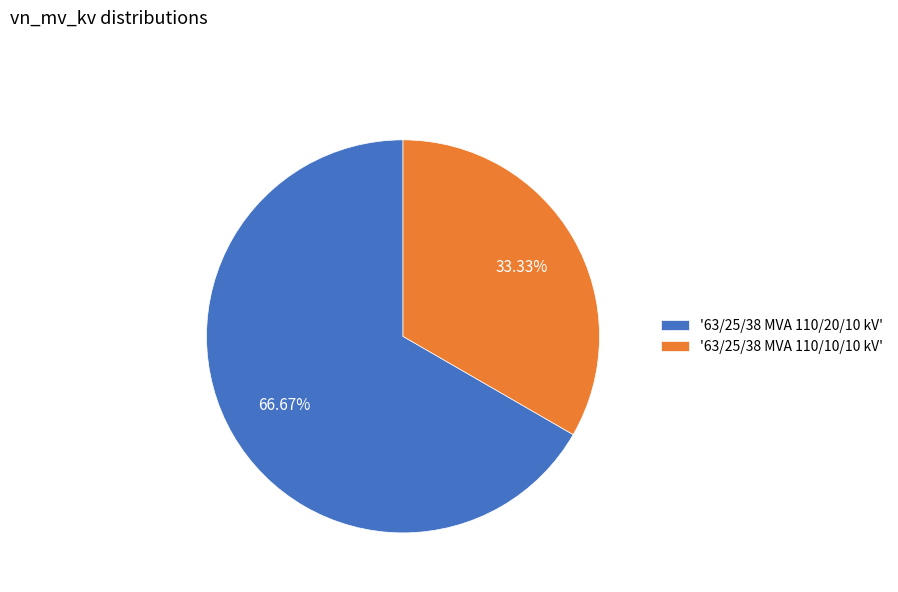

Approximately how many times larger is the value at '63/25/38 MVA 110/20/10 kV' compared to '63/25/38 MVA 110/10/10 kV'?

2.0